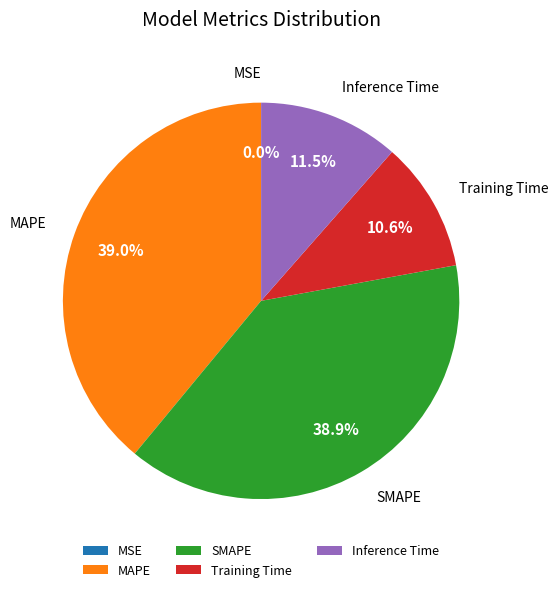

To the nearest percent, what is the average slice percentage?

20%